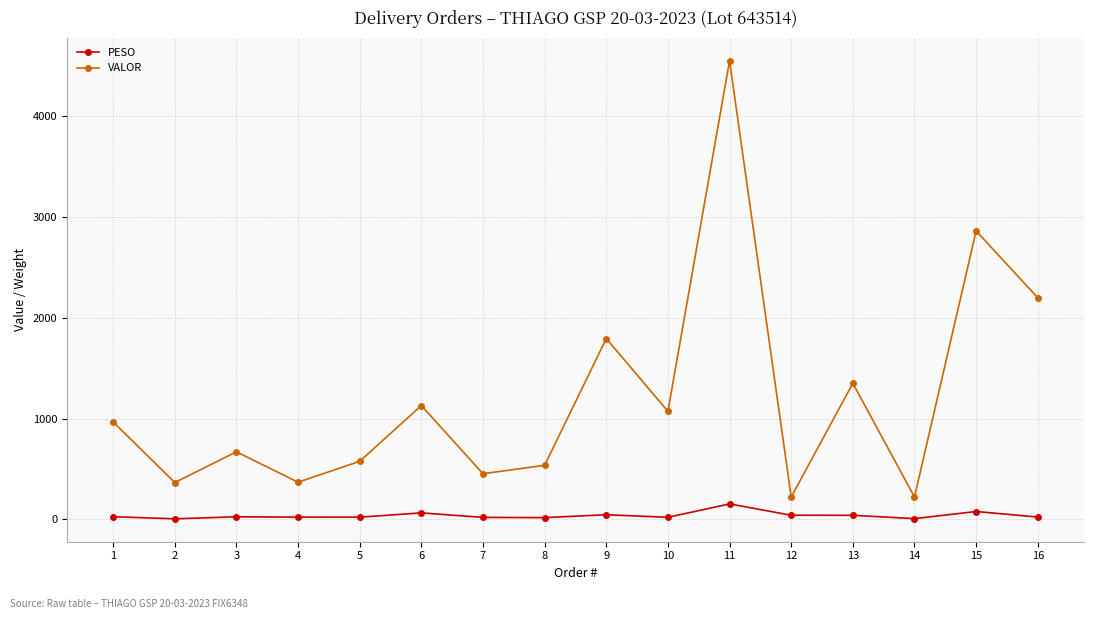

List the series in order of their overall mean, lowest first.

PESO, VALOR